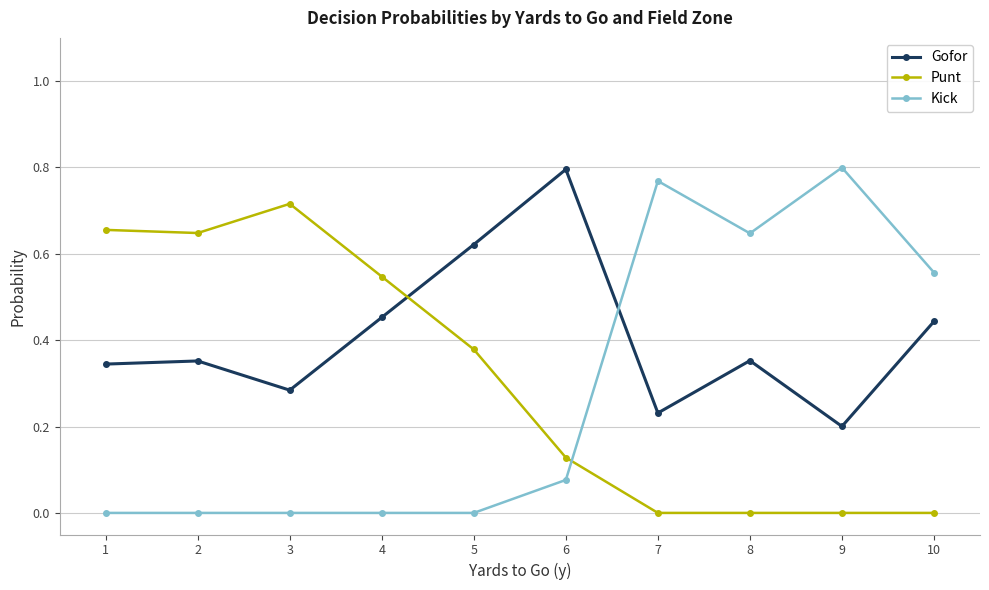

Where is the first local maximum for Punt?

3